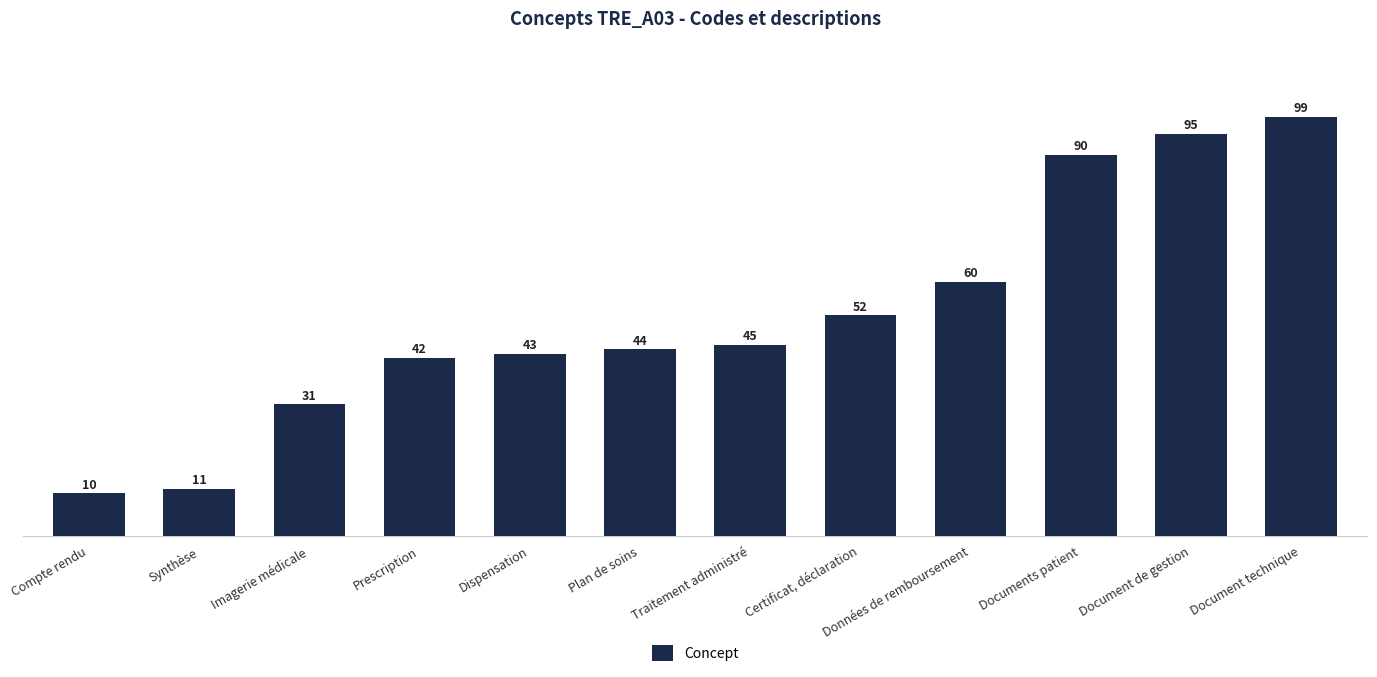

Reading left to right, extract all data points from this chart.

Compte rendu=10	Synthèse=11	Imagerie médicale=31	Prescription=42	Dispensation=43	Plan de soins=44	Traitement administré=45	Certificat, déclaration=52	Données de remboursement=60	Documents patient=90	Document de gestion=95	Document technique=99